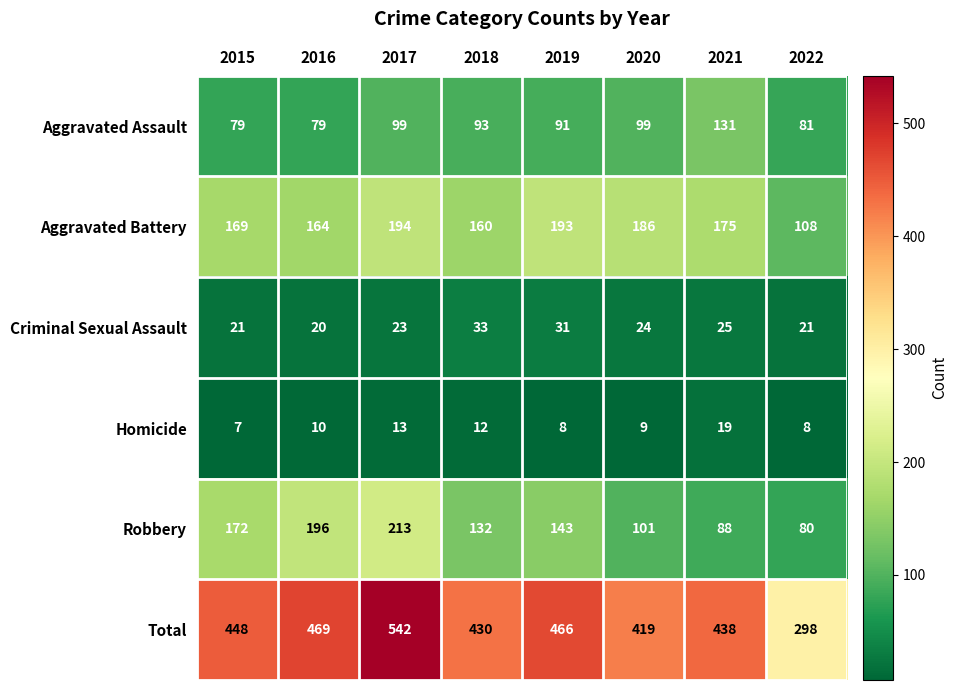

True or false: Robbery has a value of 199 at 2019.

False